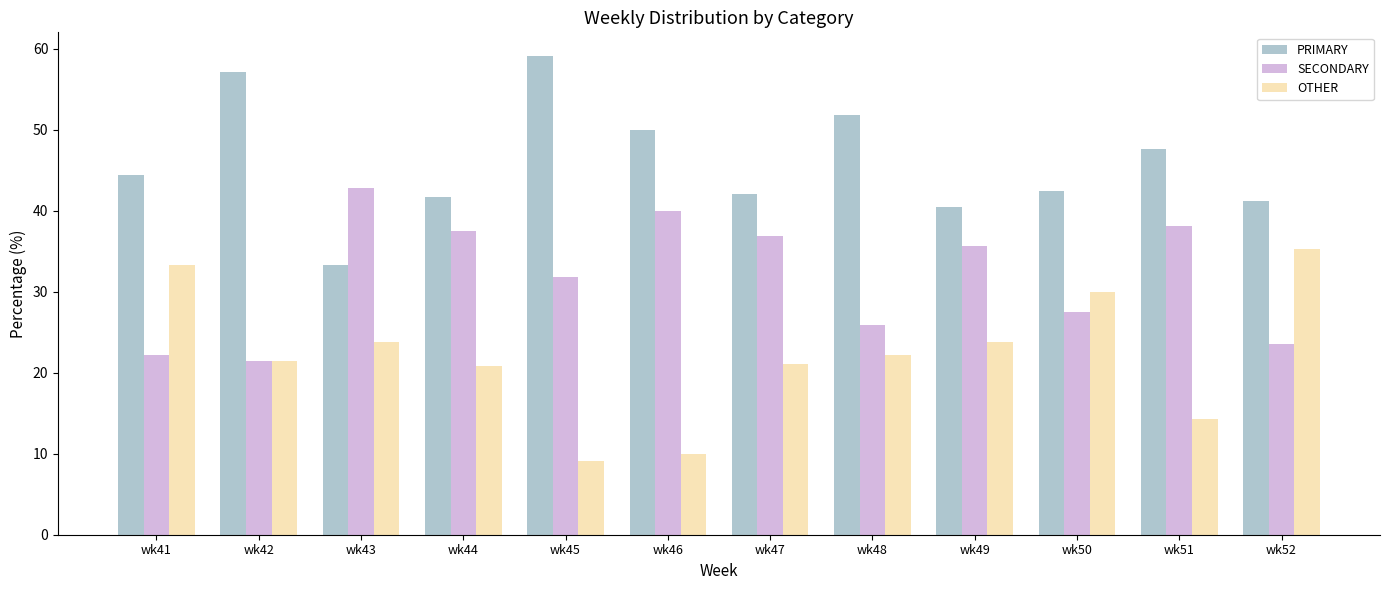

What is the value of the OTHER bar at the 10th from the left?

30.0